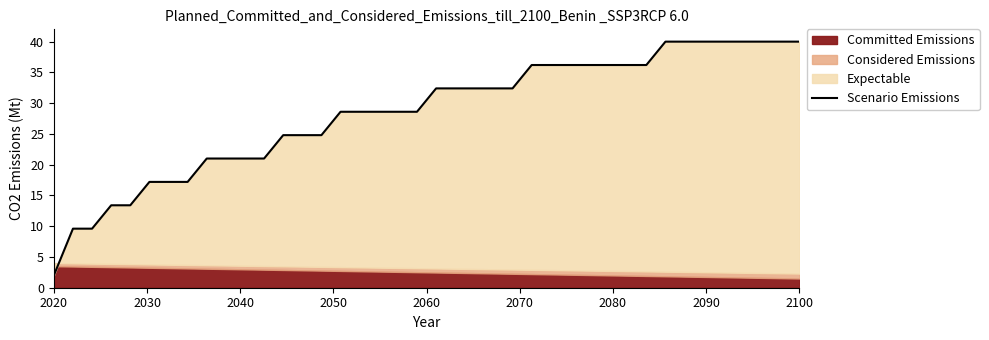

Does the chart have visible grid lines?

No